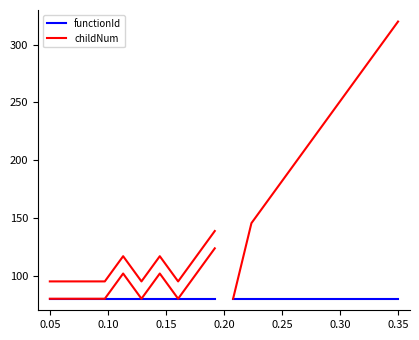

True or false: functionId and childNum intersect in this chart.

False